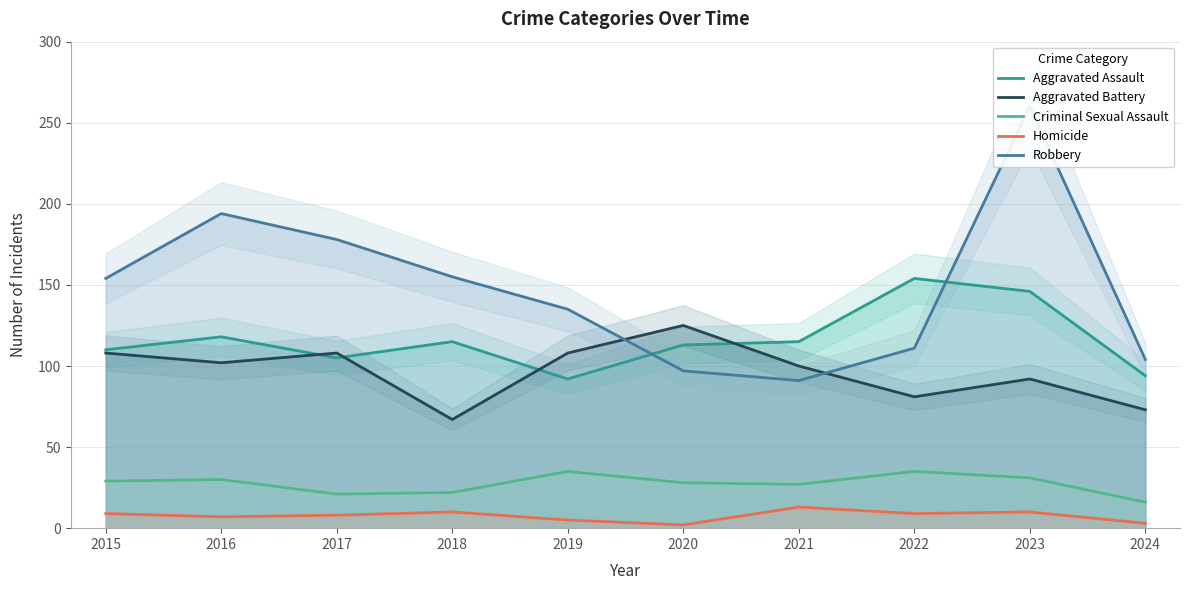

What are all the series names shown in the legend?

Aggravated Assault, Aggravated Battery, Criminal Sexual Assault, Homicide, Robbery